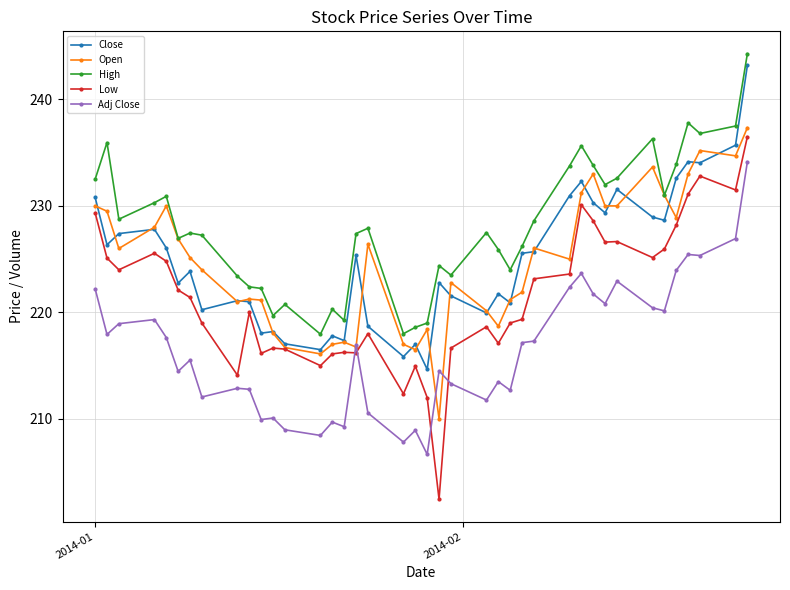

True or false: Adj Close and Close cross at least once.

False